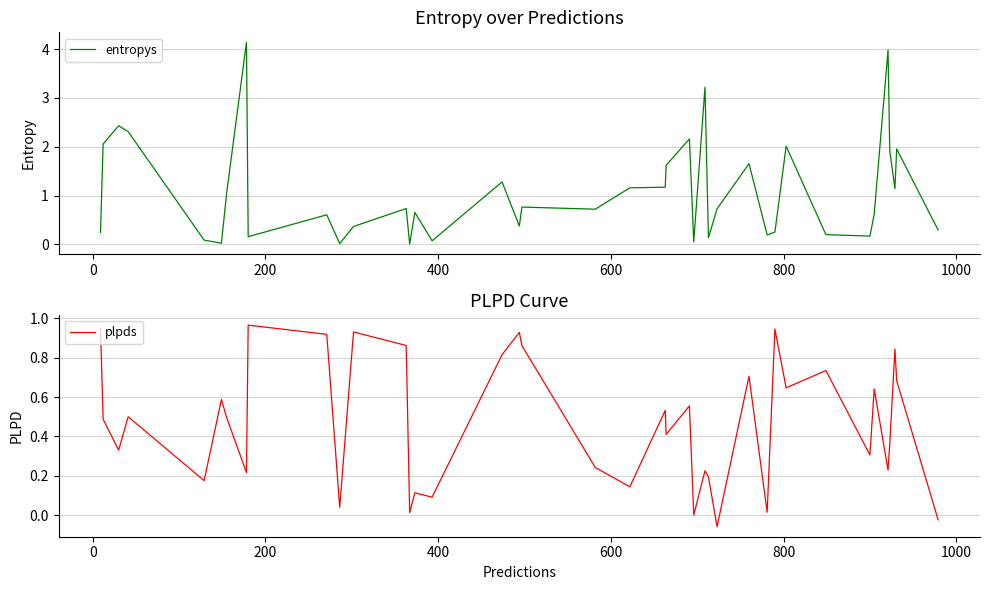

What is the highest value of the entropys series?

4.1